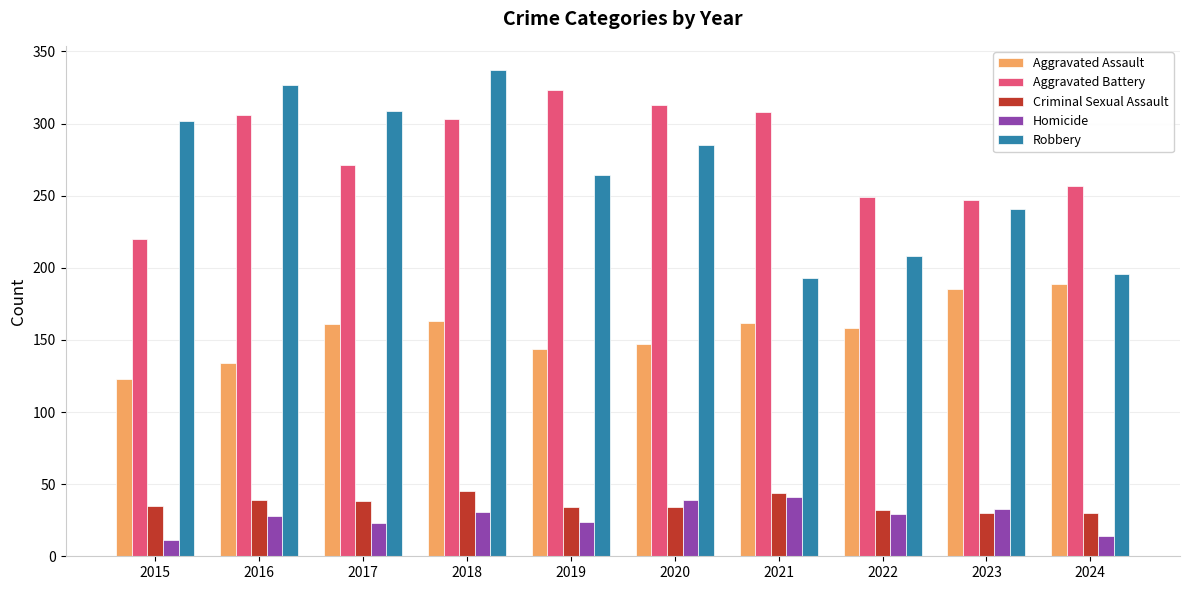

How many categories are shown in the chart?

10